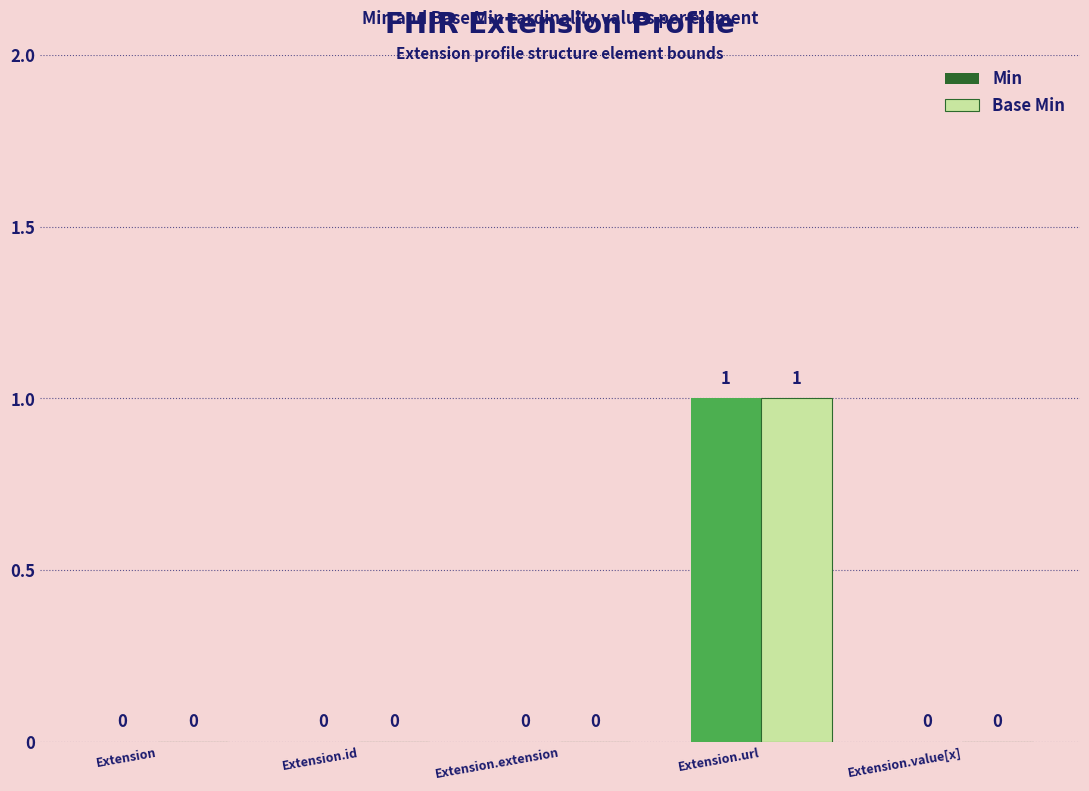

Is the value of Min at Extension.url greater than the value of Base Min at Extension?

Yes